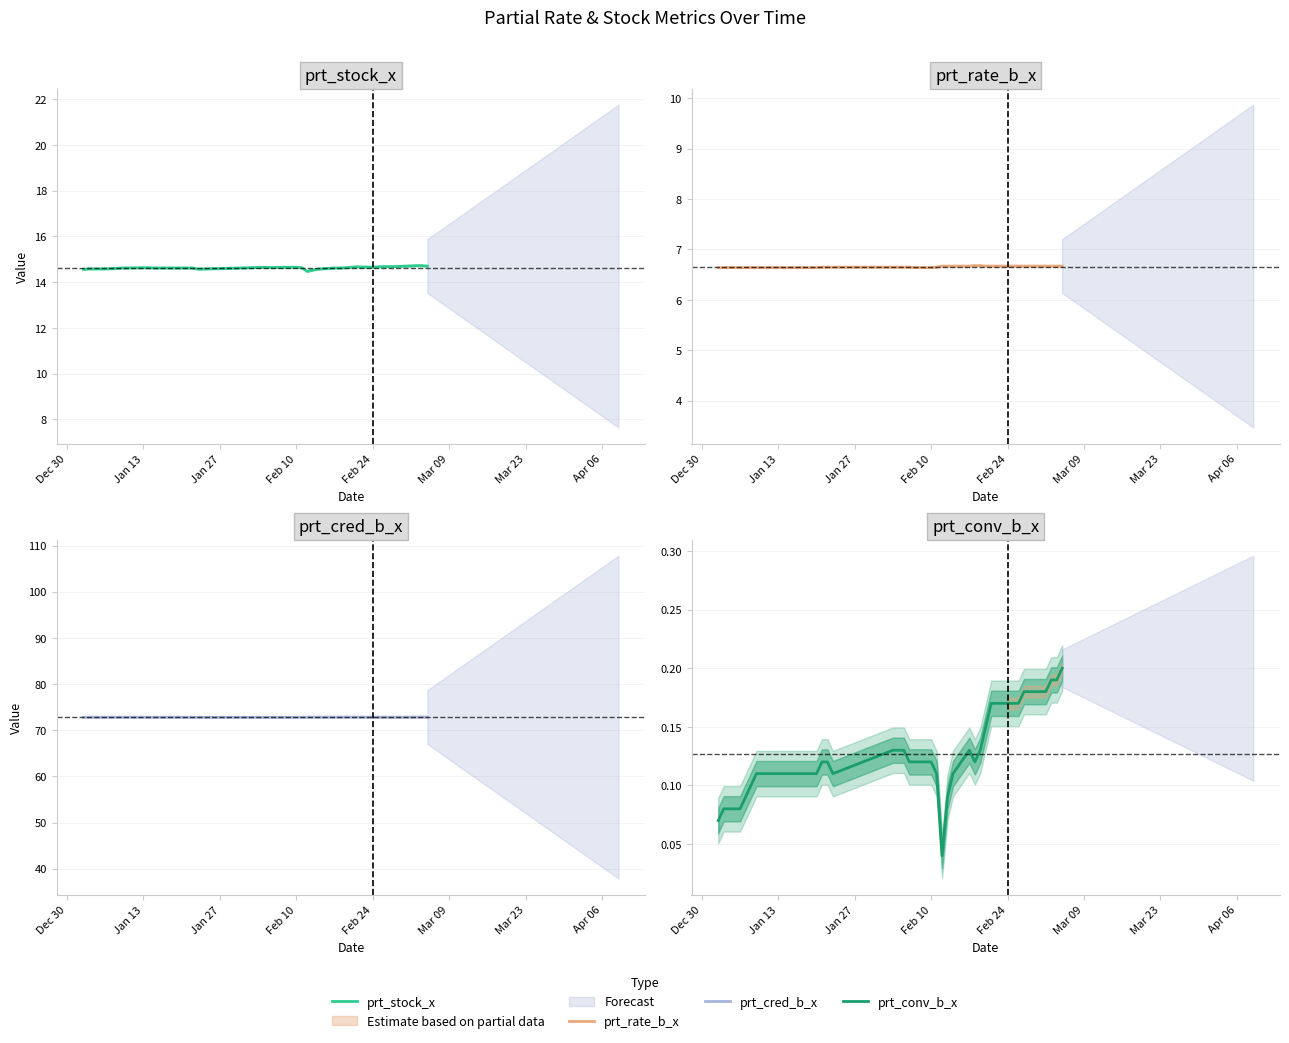

Reading left to right, extract all data points from this chart.

prt_stock_x: 14.6	14.6	14.6	14.6	14.6	14.6	14.6	14.6	14.6	14.6	14.6	14.6	14.6	14.6	14.6	14.6	14.6	14.7	14.6	14.6	14.7	14.7	14.6	14.5	14.5	14.6	14.6	14.6	14.6	14.7	14.7	14.7	14.7	14.7	14.7	14.7	14.7	14.7	14.7	14.7
prt_rate_b_x: 6.6	6.6	6.6	6.6	6.6	6.6	6.6	6.6	6.6	6.6	6.6	6.6	6.6	6.7	6.7	6.7	6.7	6.7	6.7	6.7	6.6	6.6	6.7	6.7	6.7	6.7	6.7	6.7	6.7	6.7	6.7	6.7	6.7	6.7	6.7	6.7	6.7	6.7	6.7	6.7
prt_cred_b_x: 72.8	72.8	72.8	72.8	72.8	72.8	72.8	72.8	72.8	72.8	72.8	72.8	72.8	72.8	72.8	72.8	72.8	72.8	72.8	72.8	72.8	72.8	72.8	72.8	72.8	72.8	72.8	72.8	72.8	72.8	72.8	72.8	72.8	72.8	72.8	72.8	72.8	72.8	72.8	72.8
prt_conv_b_x: 0.1	0.1	0.1	0.1	0.1	0.1	0.1	0.1	0.1	0.1	0.1	0.1	0.1	0.1	0.1	0.1	0.1	0.1	0.1	0.1	0.1	0.1	0.1	0.0	0.1	0.1	0.1	0.1	0.1	0.1	0.2	0.2	0.2	0.2	0.2	0.2	0.2	0.2	0.2	0.2